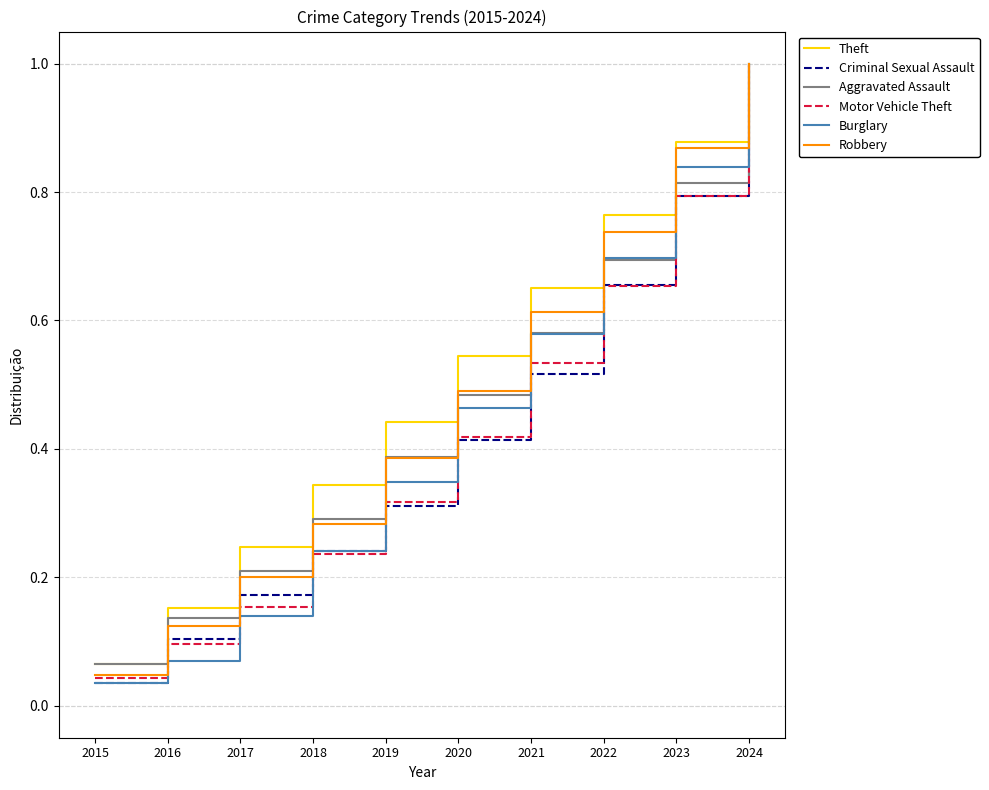

How many lines are shown in the chart?

6